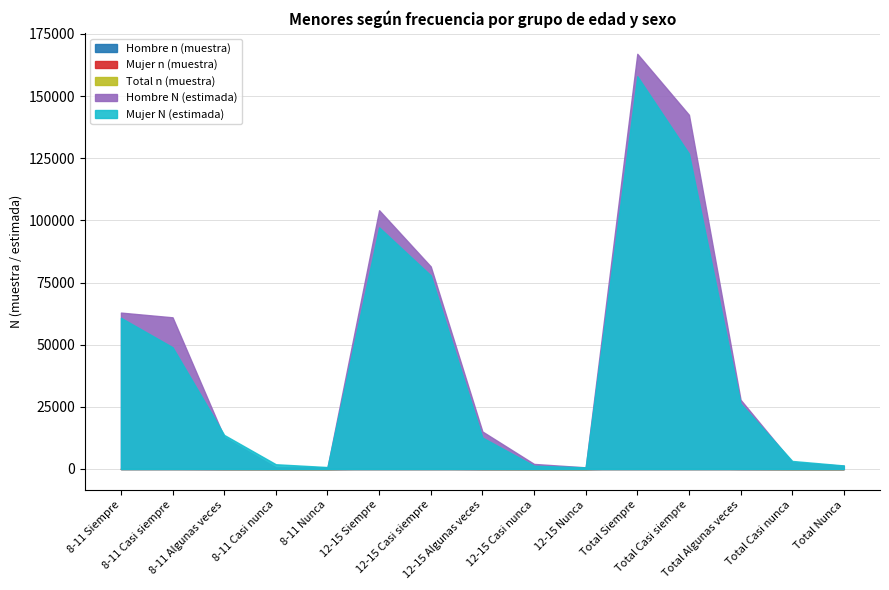

True or false: Hombre n (muestra) has a value of 4 at Total Casi nunca.

True